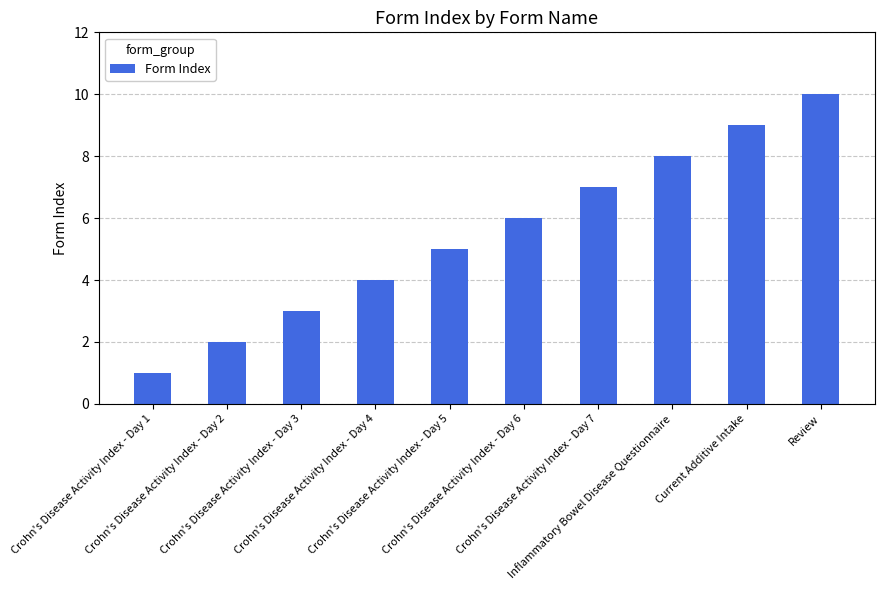

At which category does the chart reach its peak across all series?

Review